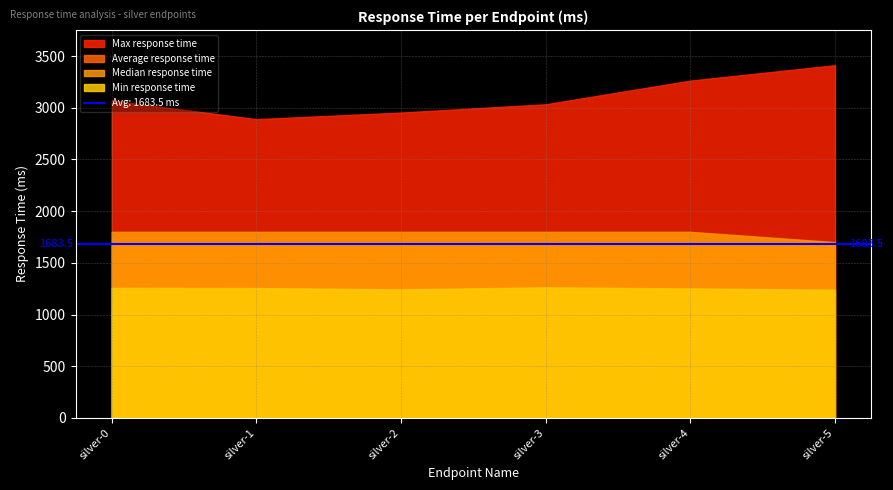

Reading left to right, list all the values displayed in this chart.

Average response time: 1681	1685	1683	1678	1686	1688
Min response time: 1258	1256	1243	1263	1252	1240
Max response time: 3070	2890	2954	3034	3263	3412
Median response time: 1800	1800	1800	1800	1800	1700